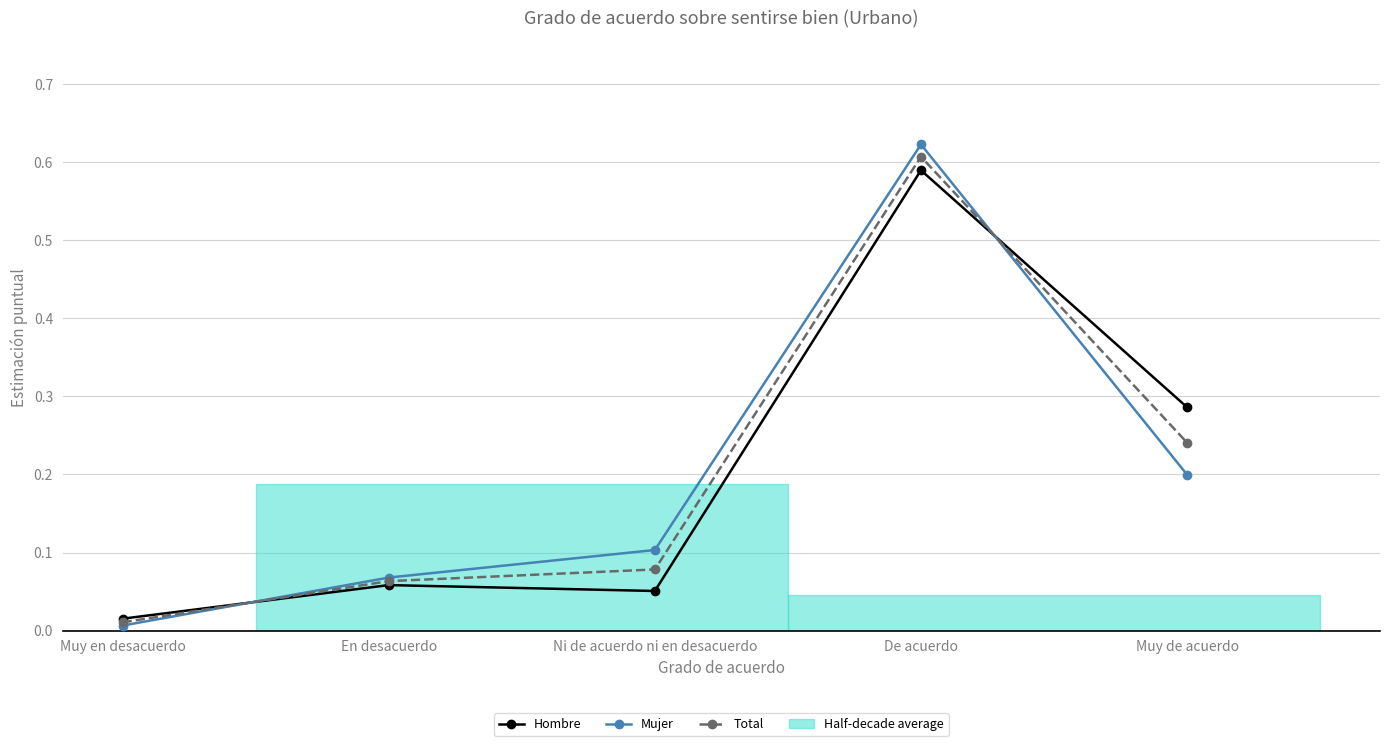

List the labels in order of Hombre value, largest first.

De acuerdo, Muy de acuerdo, En desacuerdo, Ni de acuerdo ni en desacuerdo, Muy en desacuerdo